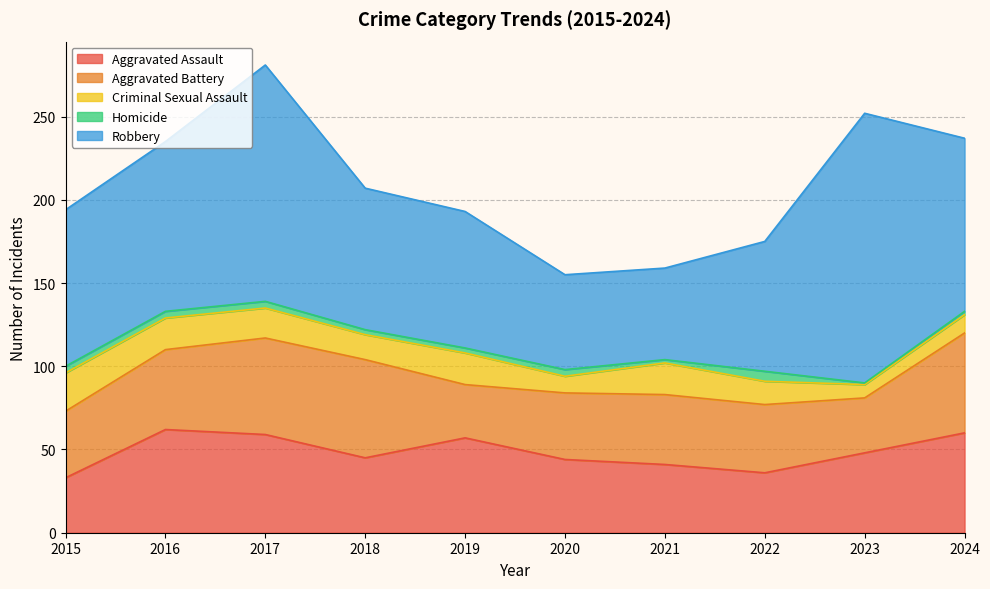

True or false: Aggravated Assault and Robbery intersect in this chart.

False